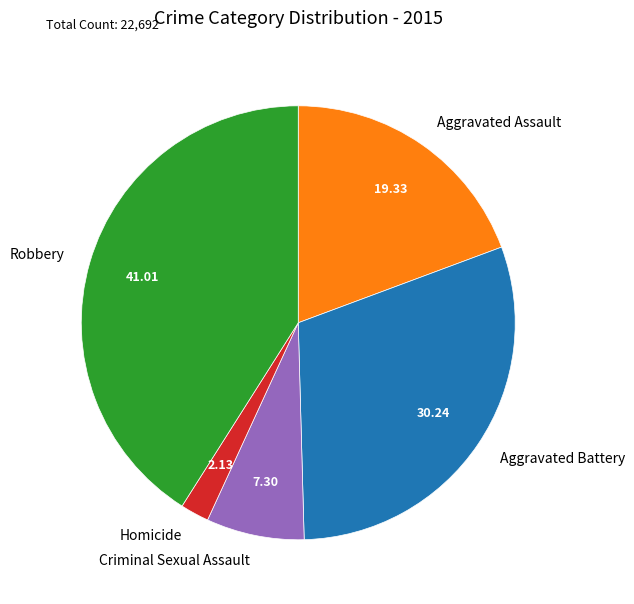

Rank the categories by value from highest to lowest.

Robbery, Aggravated Battery, Aggravated Assault, Criminal Sexual Assault, Homicide